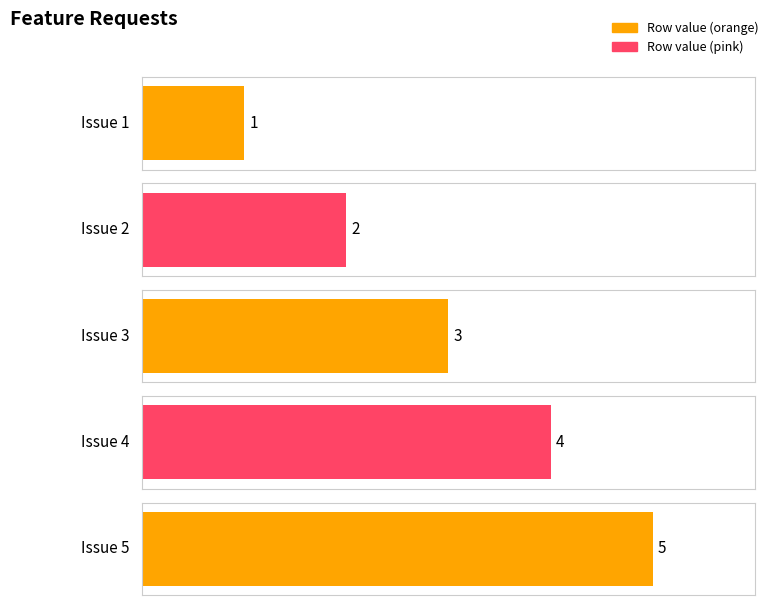

The value at Issue 3 is 3. True or false?

True